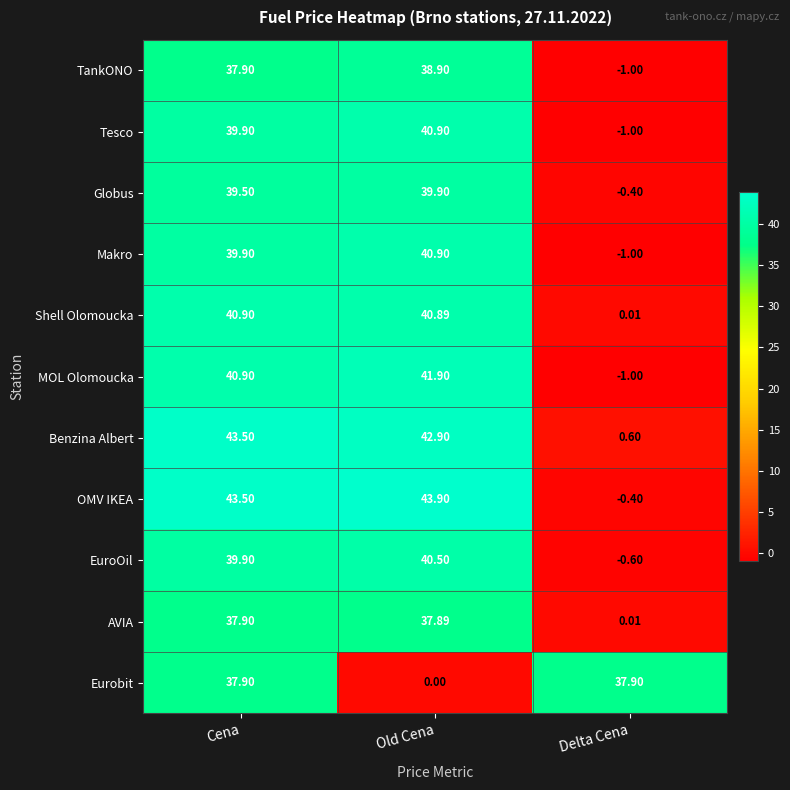

Which series has the widest spread of values?

OMV IKEA